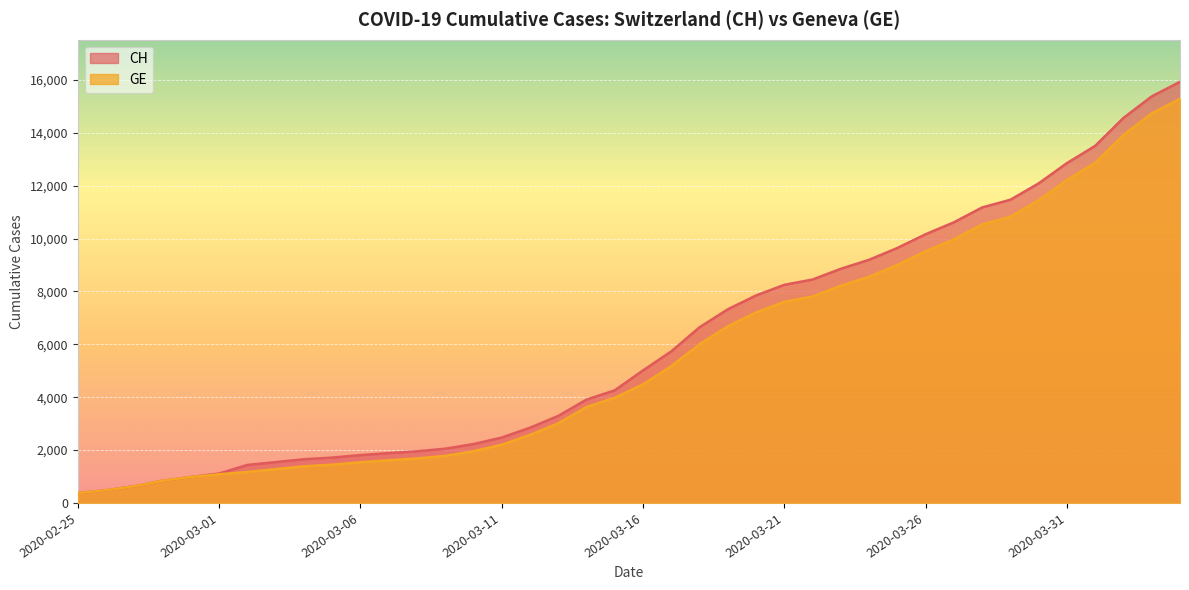

What is the difference between the CH values at 2020-02-28 and 2020-03-29?

10627